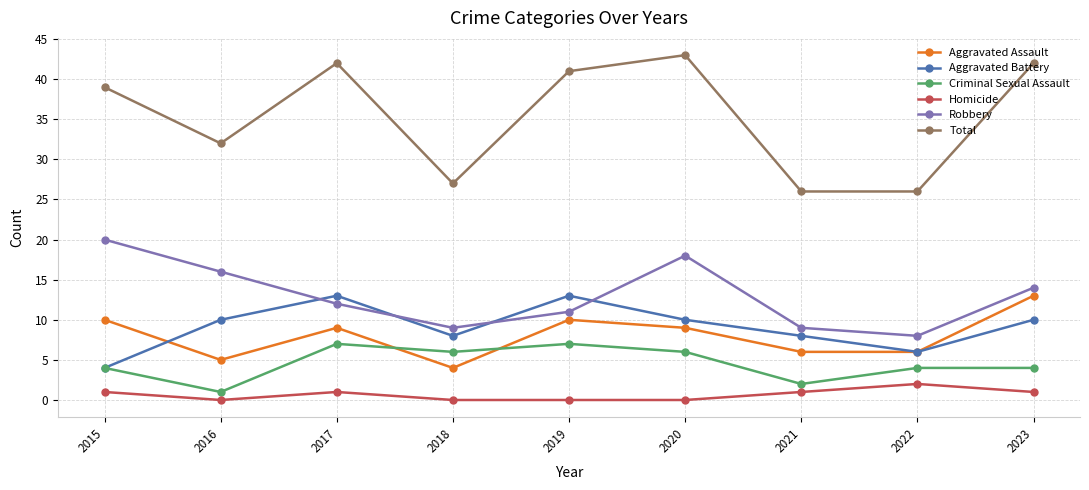

Where is the first local minimum for Total?

2016